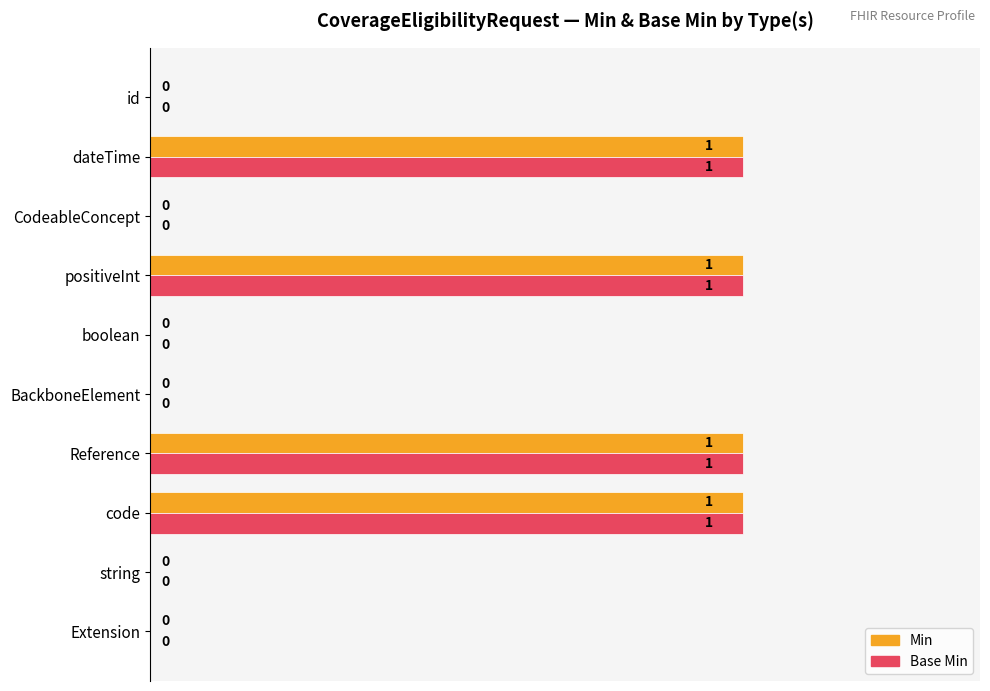

Is it true that Min equals 2 at code?

False